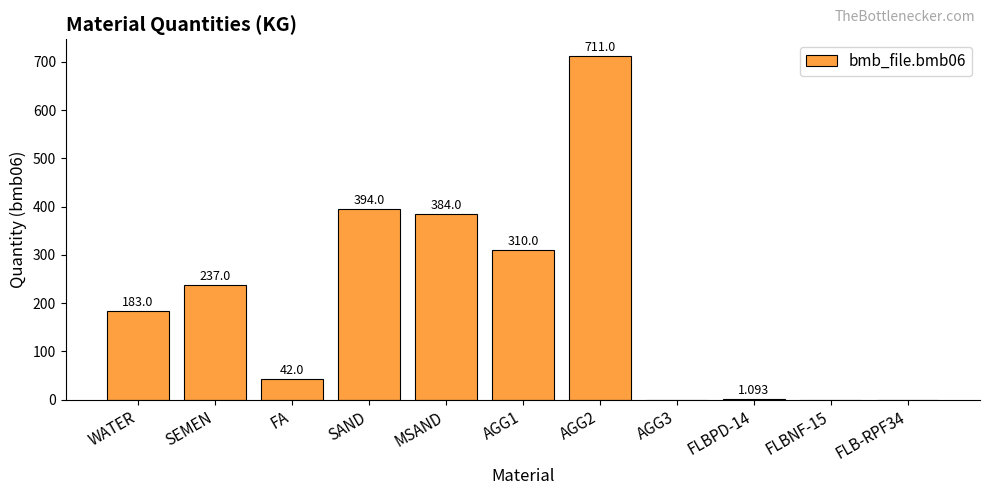

The value at FLB-RPF34 is 384.7. True or false?

False